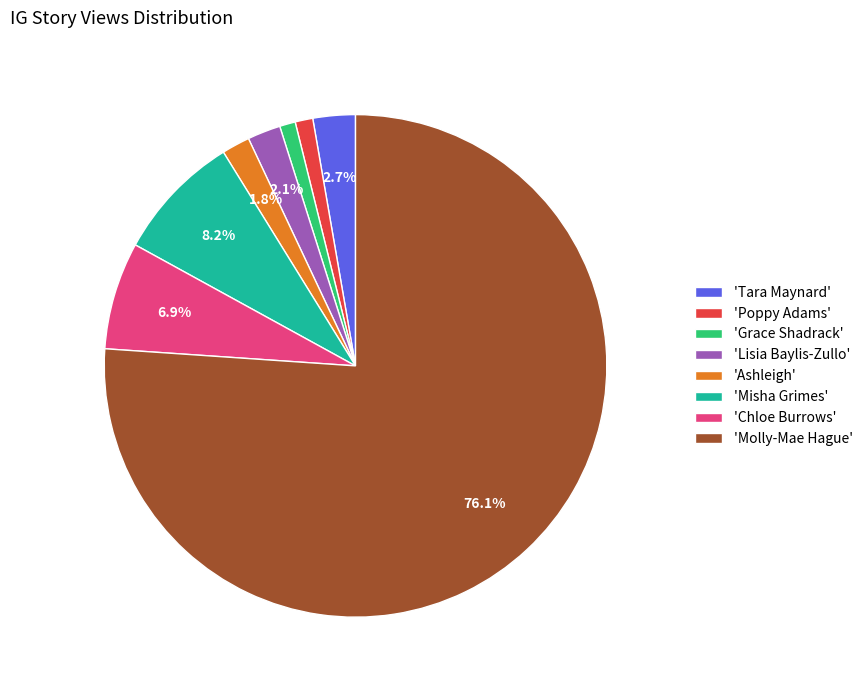

Combined, do 'Poppy Adams' and 'Grace Shadrack' account for over 50%?

No